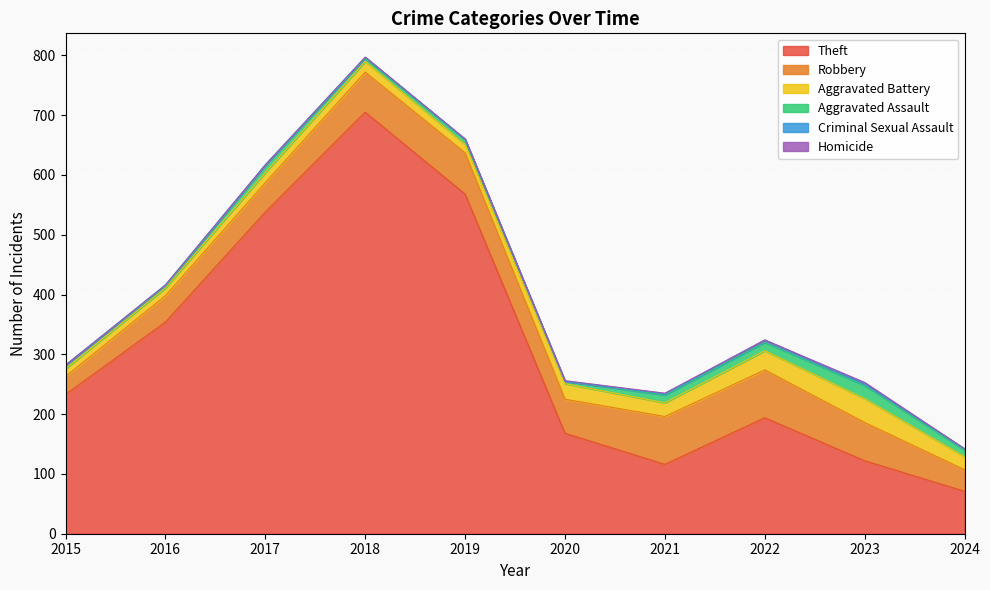

Reading left to right, extract all data points from this chart.

Theft: 2015=233	2016=354	2017=538	2018=705	2019=568	2020=168	2021=116	2022=194	2023=122	2024=71
Robbery: 2015=30	2016=44	2017=49	2018=67	2019=69	2020=57	2021=80	2022=80	2023=64	2024=36
Aggravated Battery: 2015=13	2016=13	2017=17	2018=18	2019=14	2020=26	2021=23	2022=32	2023=40	2024=22
Aggravated Assault: 2015=6	2016=3	2017=12	2018=5	2019=8	2020=4	2021=13	2022=14	2023=22	2024=11
Criminal Sexual Assault: 2015=0	2016=2	2017=1	2018=2	2019=1	2020=0	2021=2	2022=4	2023=3	2024=2
Homicide: 2015=0	2016=0	2017=0	2018=0	2019=0	2020=1	2021=1	2022=0	2023=2	2024=0